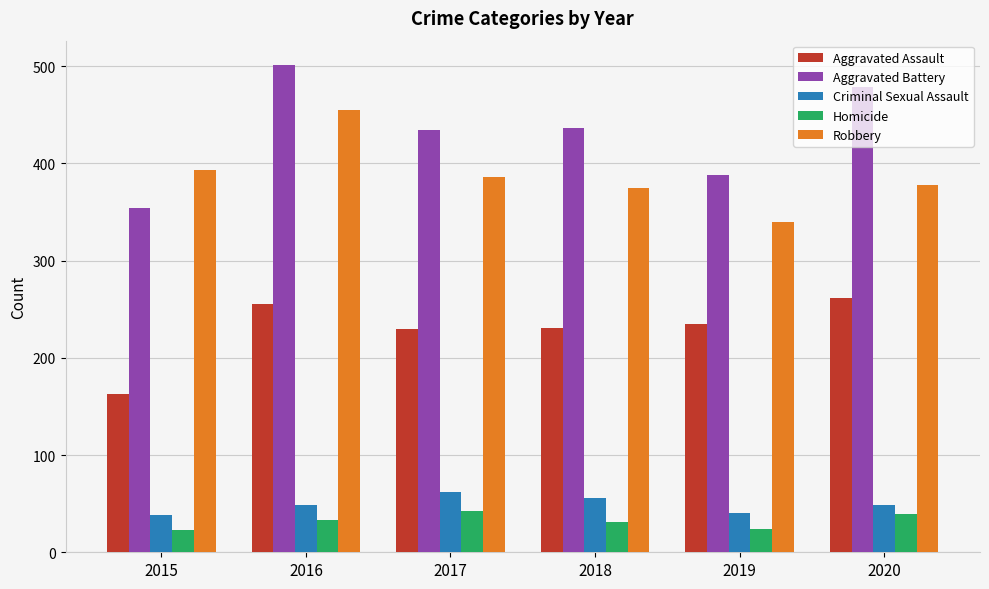

At 2018, list the series in order from smallest to largest.

Homicide, Criminal Sexual Assault, Aggravated Assault, Robbery, Aggravated Battery